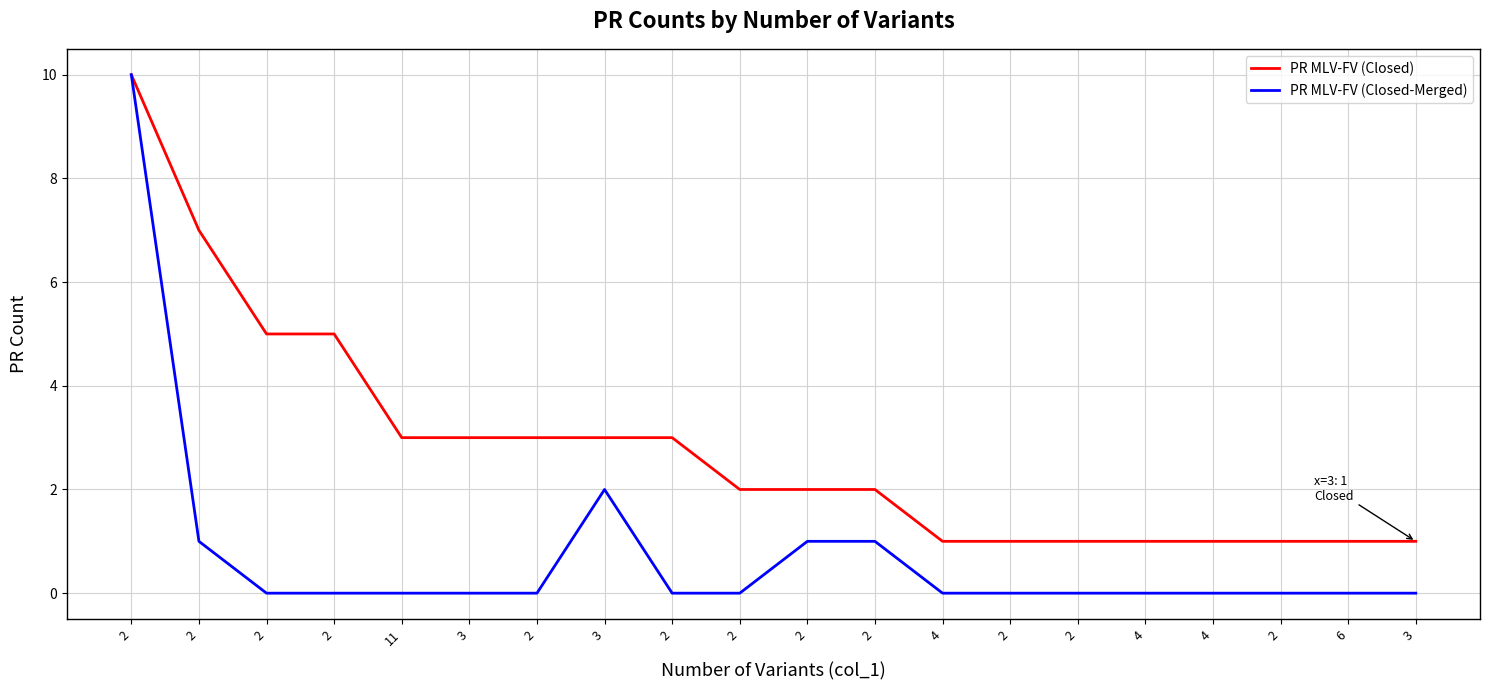

Does the chart display data point markers on the line(s)?

No